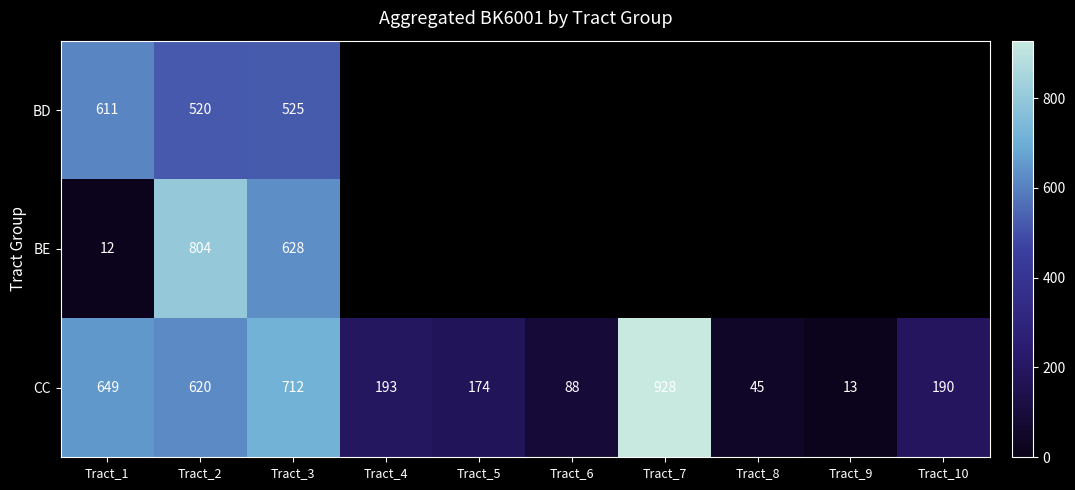

The value of CC at Tract_6 is 56. True or false?

False